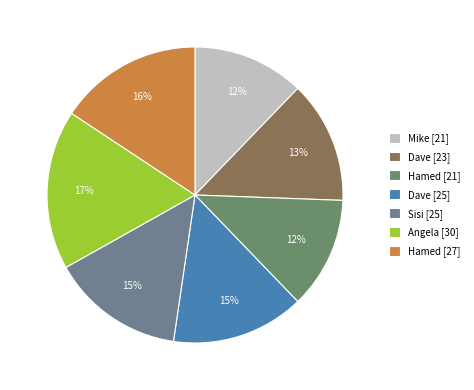

How many segments does this pie chart have?

7